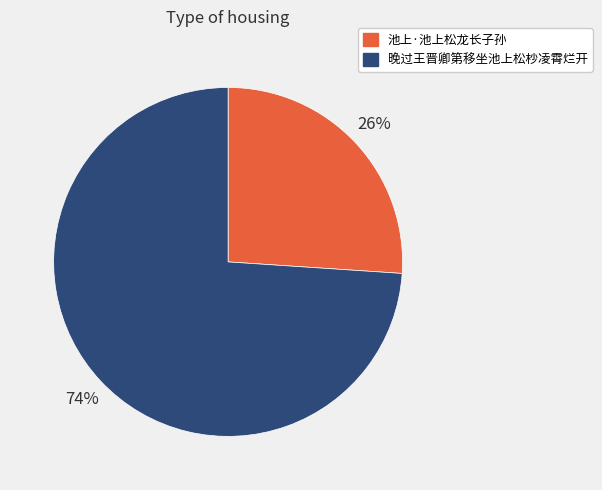

To the nearest percent, what is the difference between the largest and smallest slice percentages?

48%